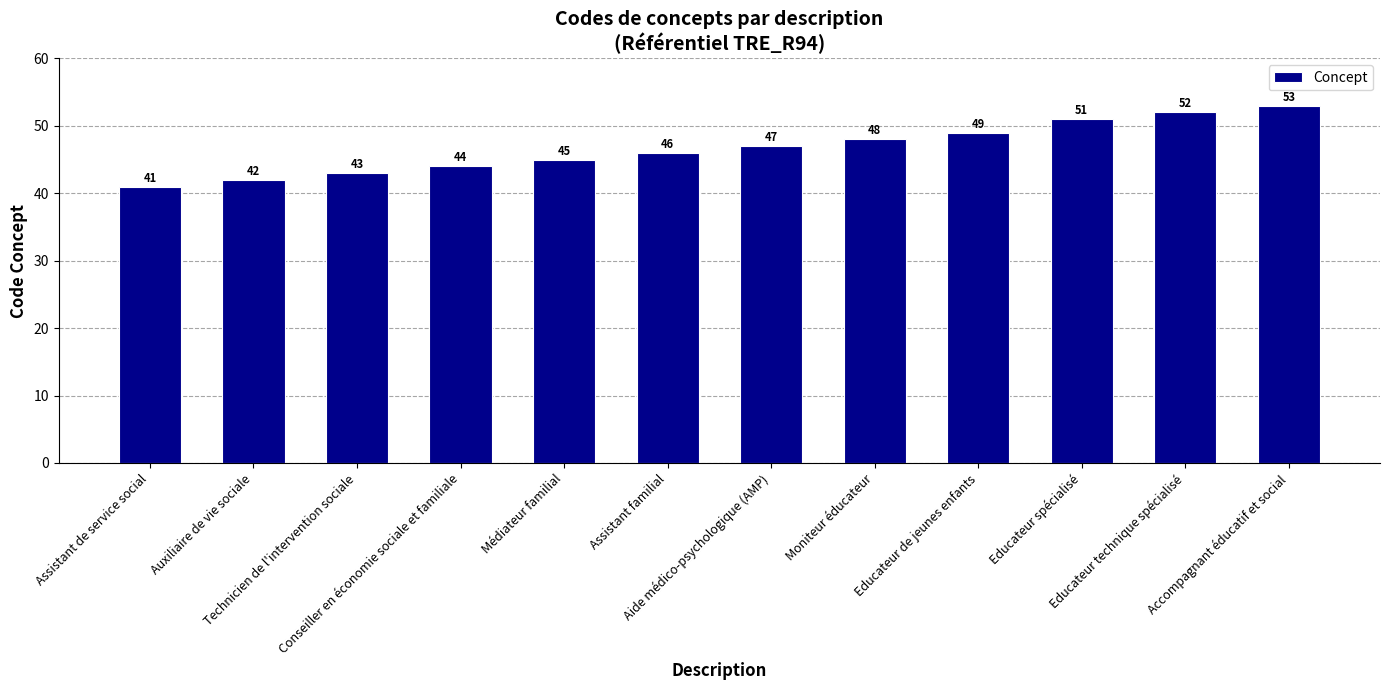

Rank the categories by value from highest to lowest.

Accompagnant éducatif et social, Educateur technique spécialisé, Educateur spécialisé, Educateur de jeunes enfants, Moniteur éducateur, Aide médico-psychologique (AMP), Assistant familial, Médiateur familial, Conseiller en économie sociale et familiale, Technicien de l'intervention sociale, Auxiliaire de vie sociale, Assistant de service social